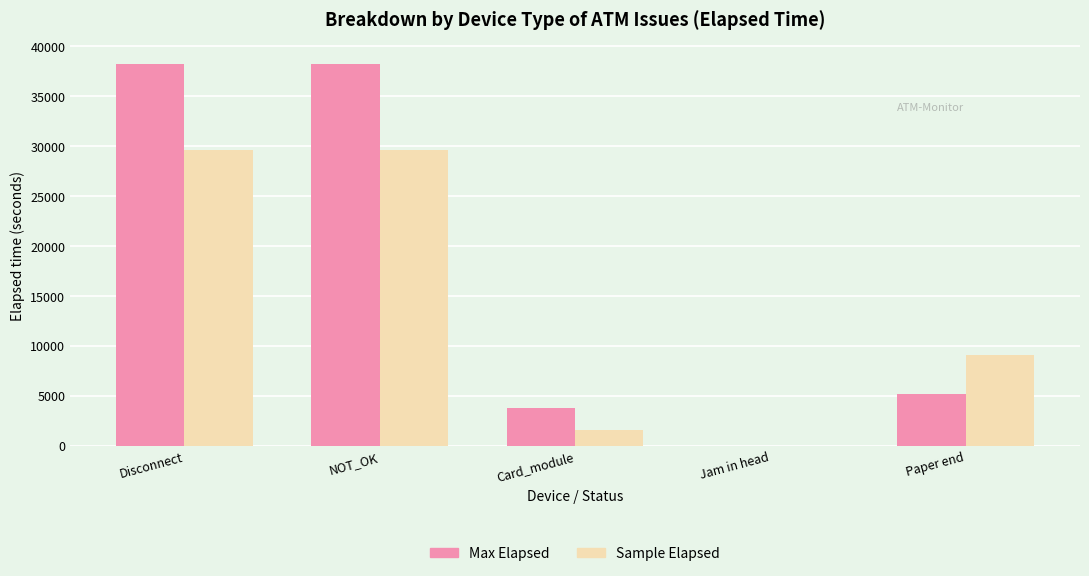

True or false: Max Elapsed has a value of 5198 at Paper end.

True